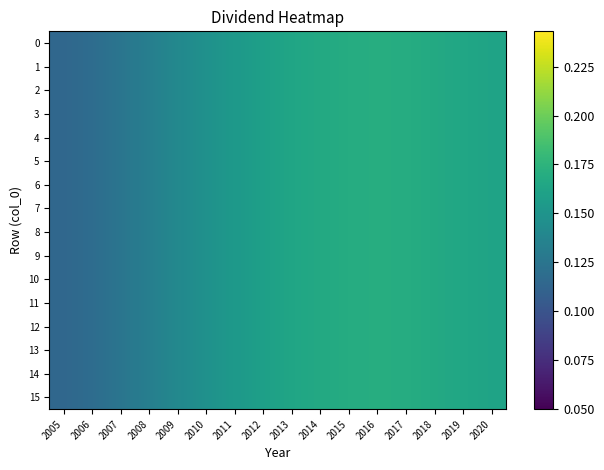

What is the total value across all series at 2020?

2.6